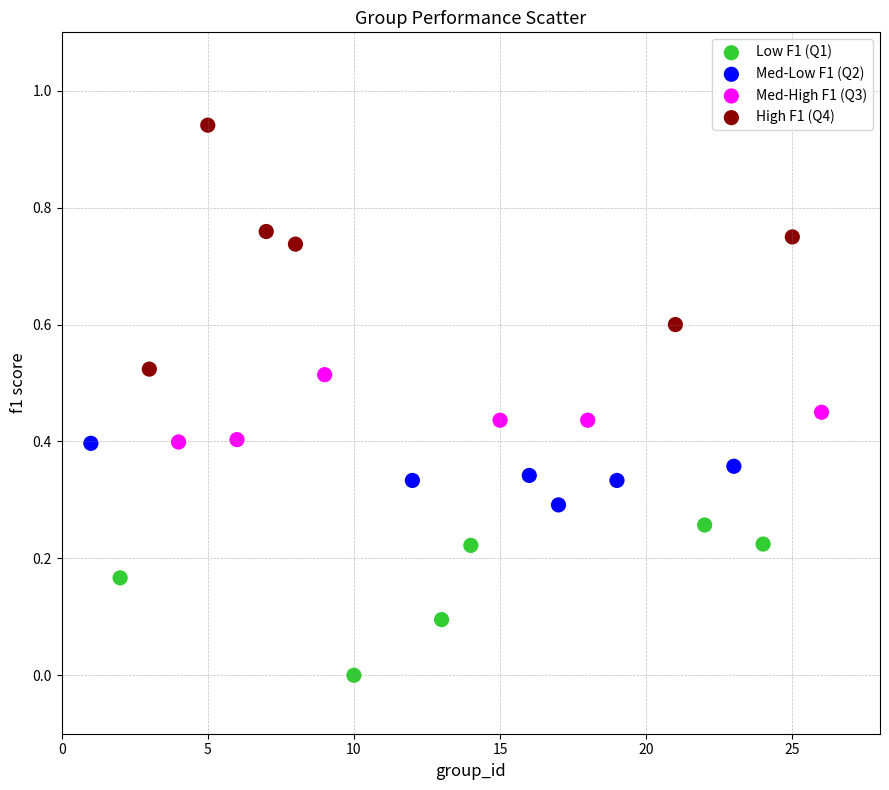

Which series has the widest spread of Y values?

High F1 (Q4)